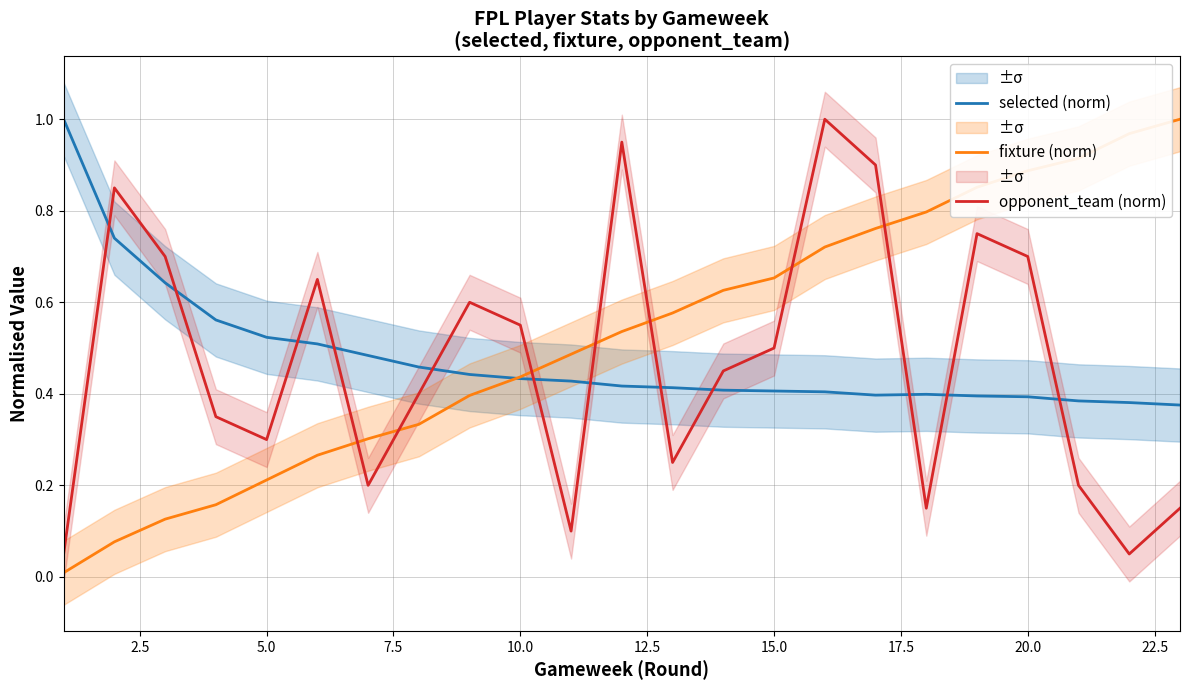

True or false: selected (norm) has more than 0 points higher than both neighbors.

True